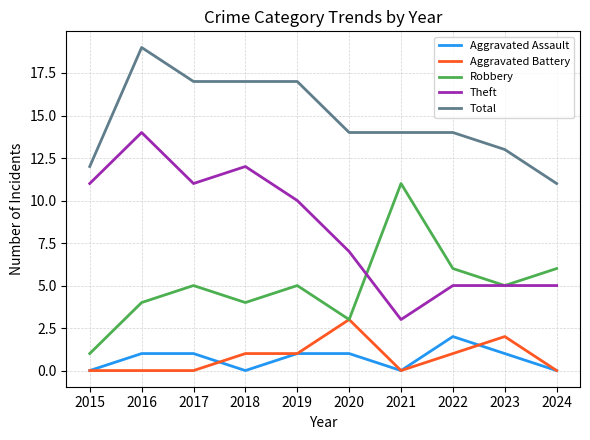

Count the number of categories in the chart.

10